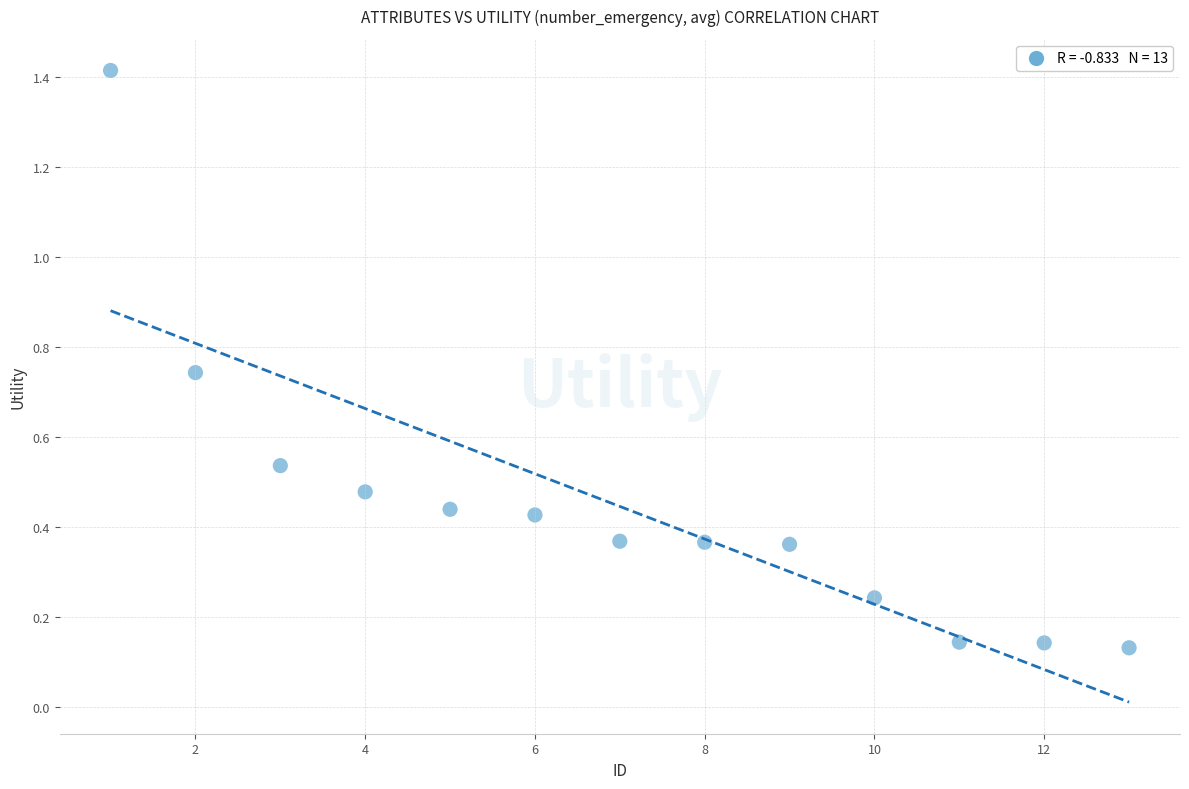

What is the range of X values (max minus min)?

12.0